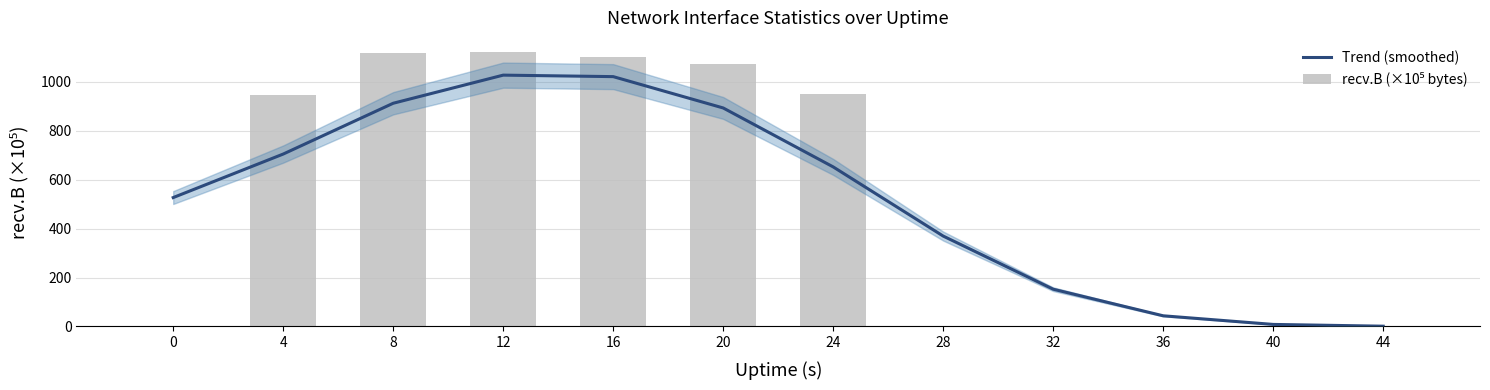

At how many categories does at least one series exceed 738?

6